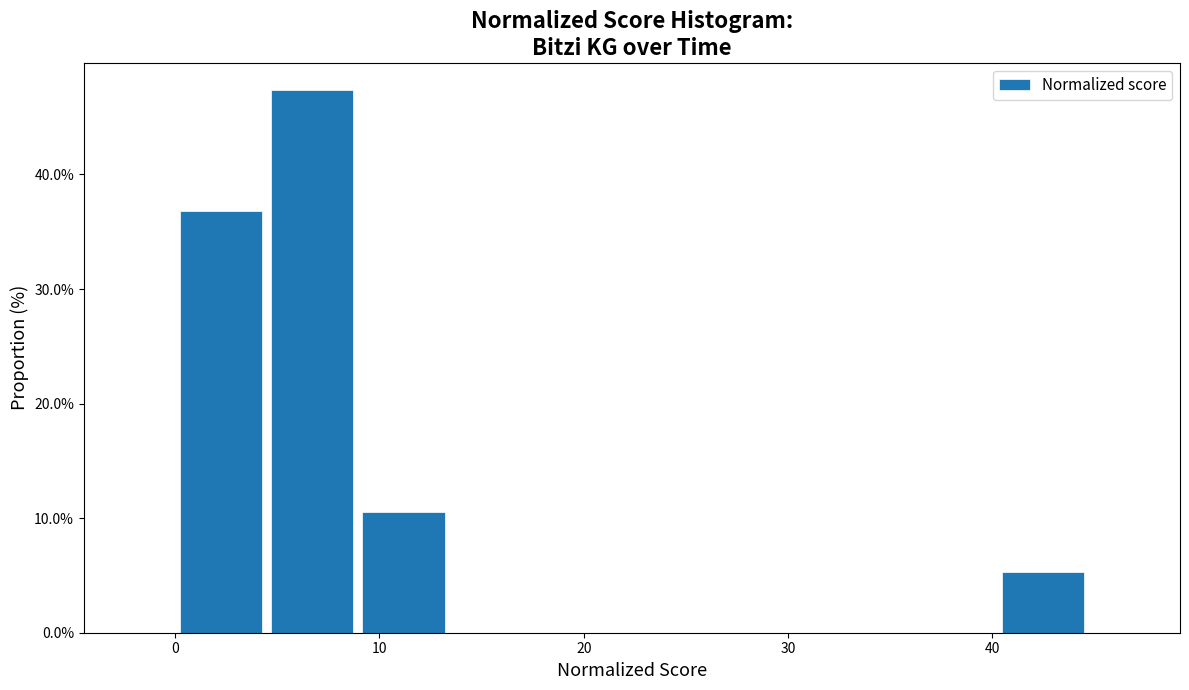

Over which range of the x-axis is the bar tallest?

4 to 9